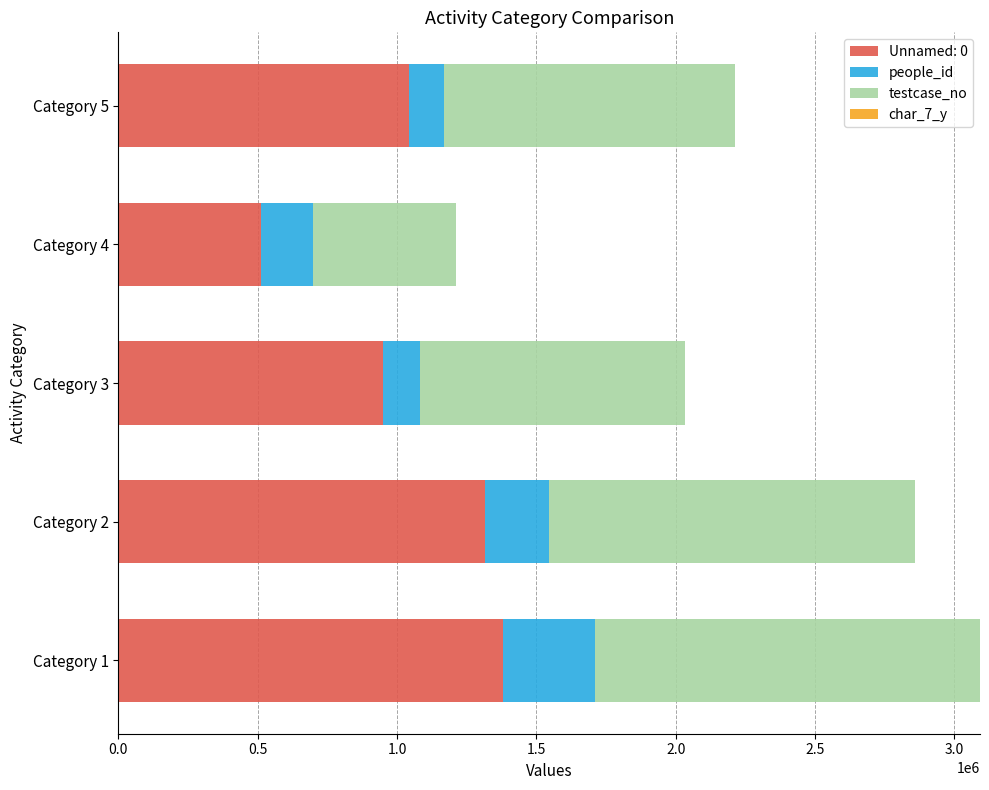

The value of Unnamed: 0 at Category 5 is 1044493. True or false?

True